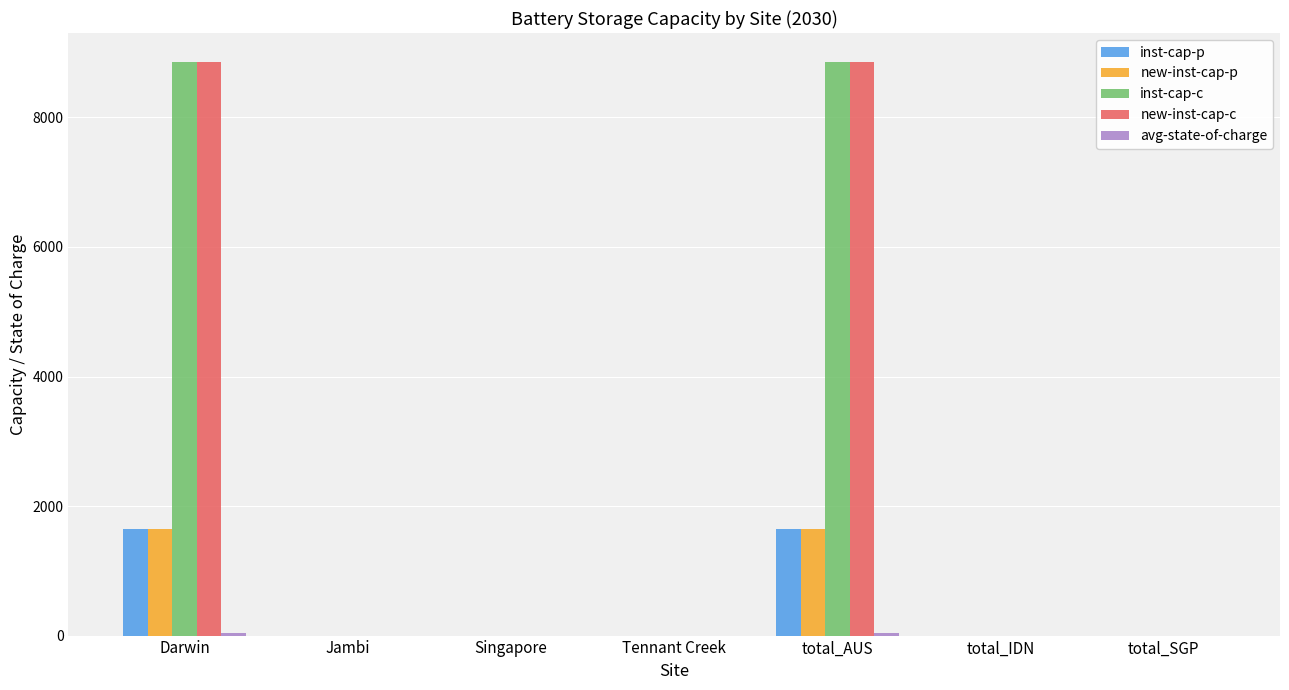

The inst-cap-c series shows 0.0 at total_IDN. True or false?

True